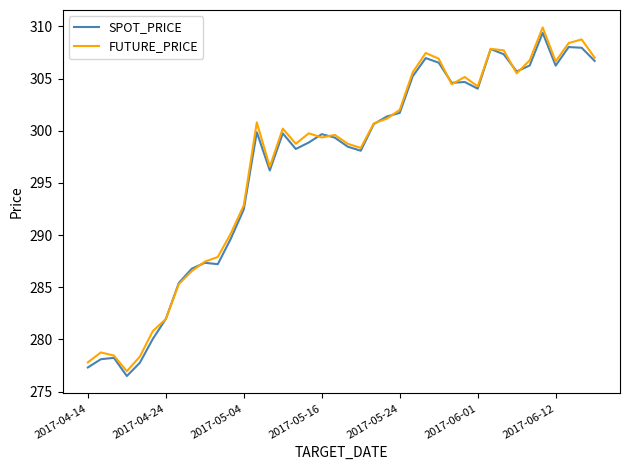

What is the minimum value for SPOT_PRICE?

276.5